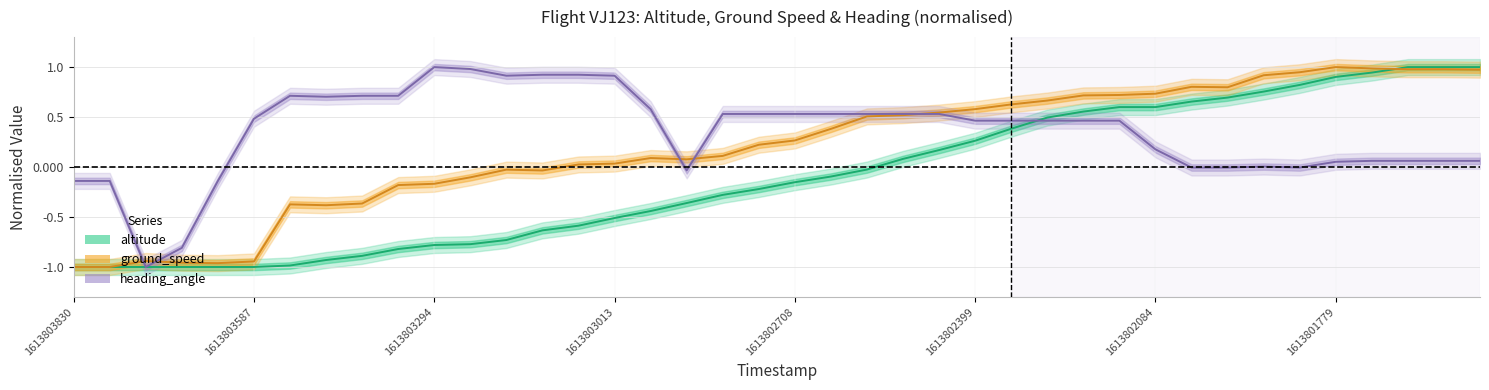

How many values in altitude are above zero?

17